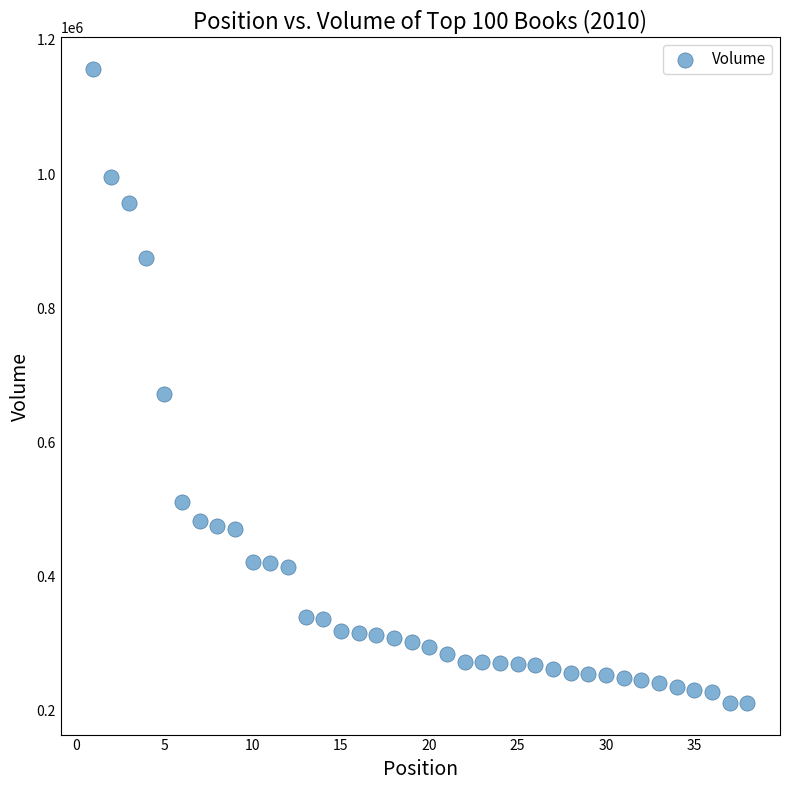

What is the range of Y values (max minus min)?

944761